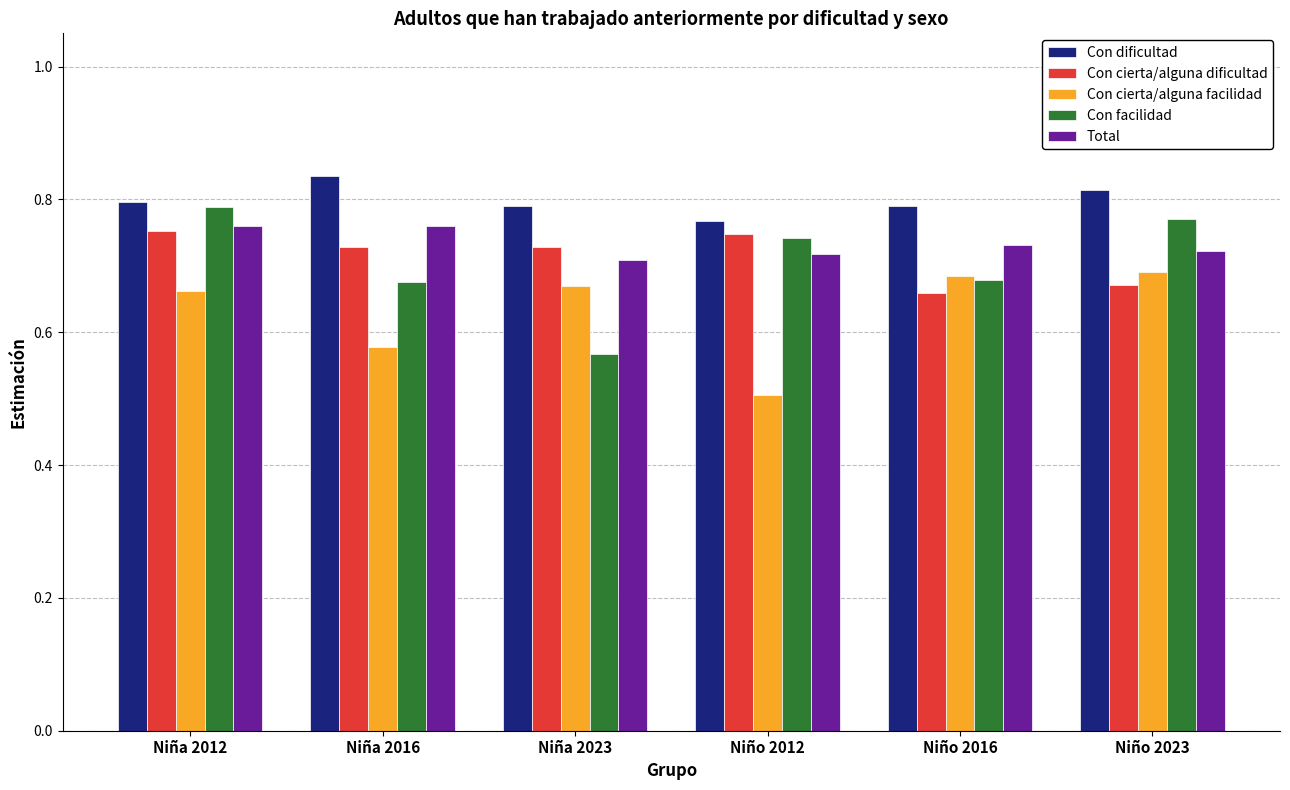

Which category has the highest value across all series?

Niña 2016